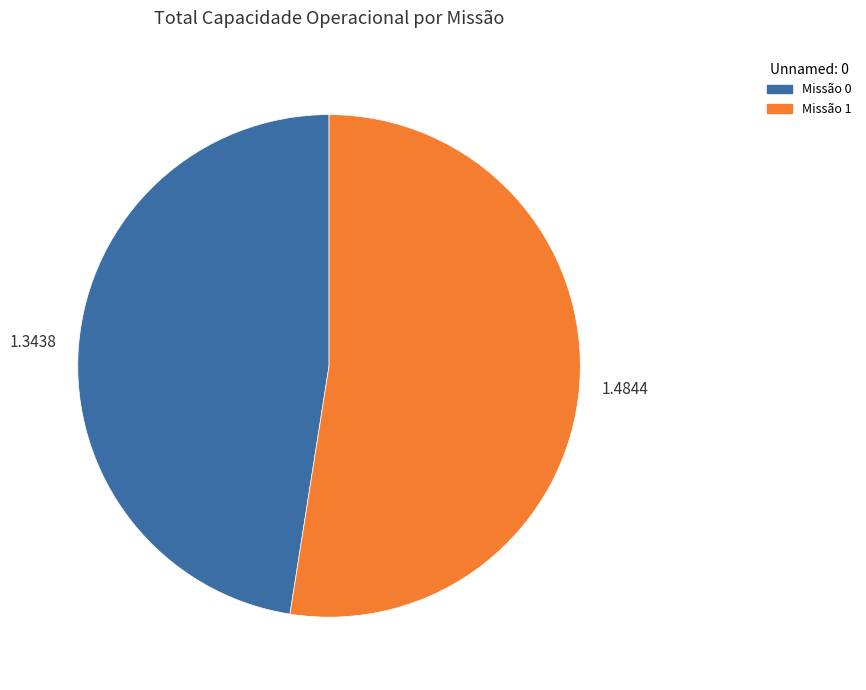

How many segments does this pie chart have?

2